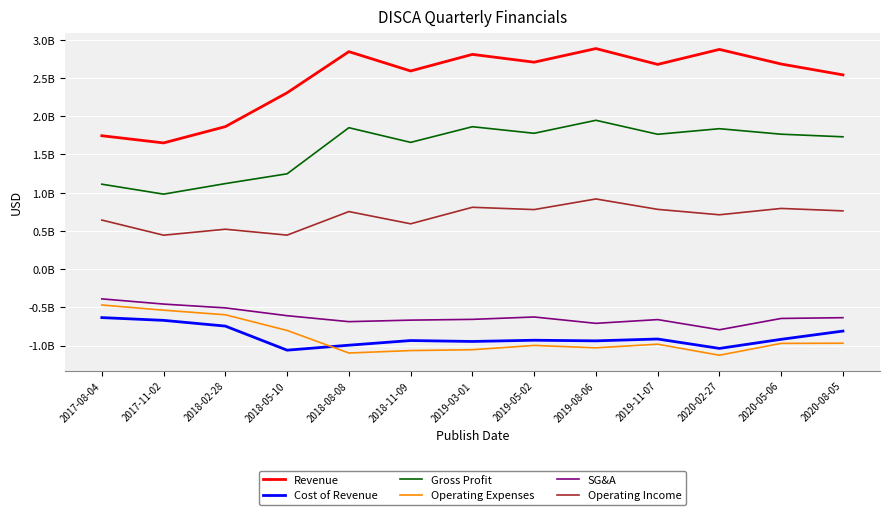

Read the Gross Profit value at 2018-11-09, to the nearest 10.

1658000000